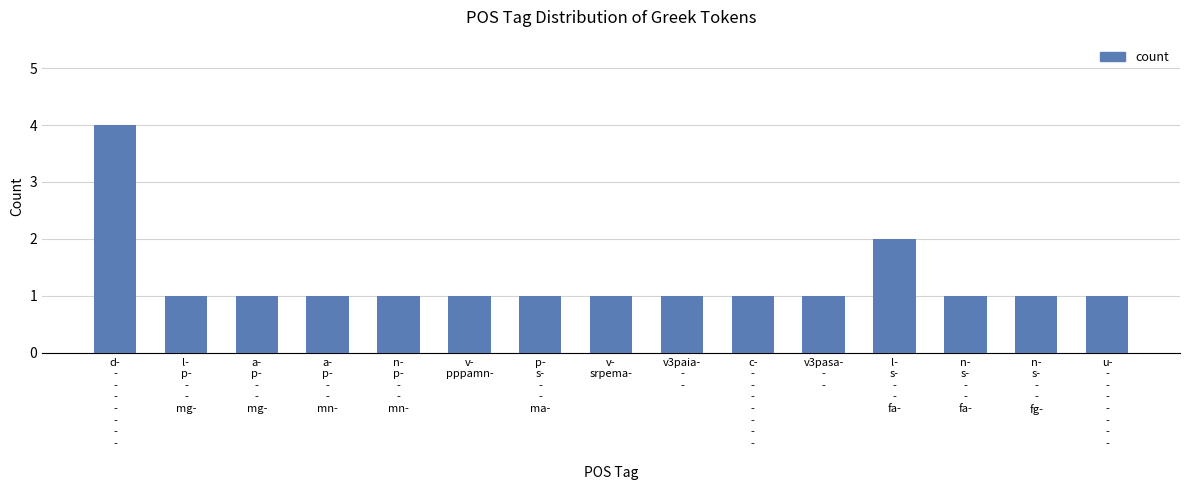

Is it true that the value at n-
s-
-
-
fa-
 is 1?

True